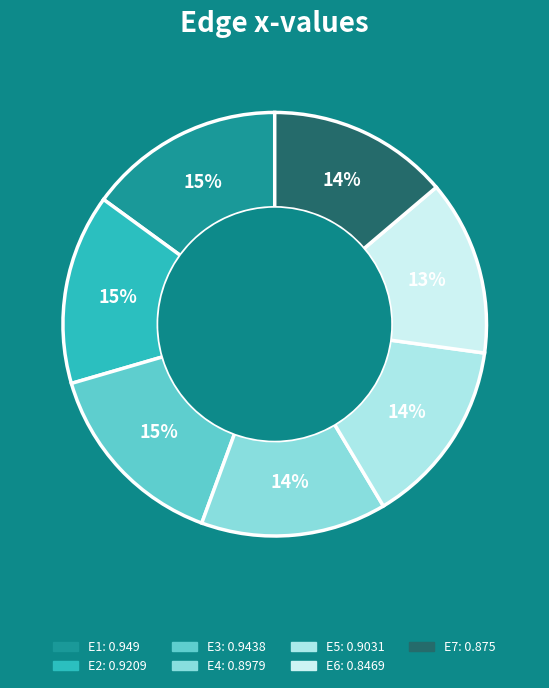

Which slice is the largest?

E1